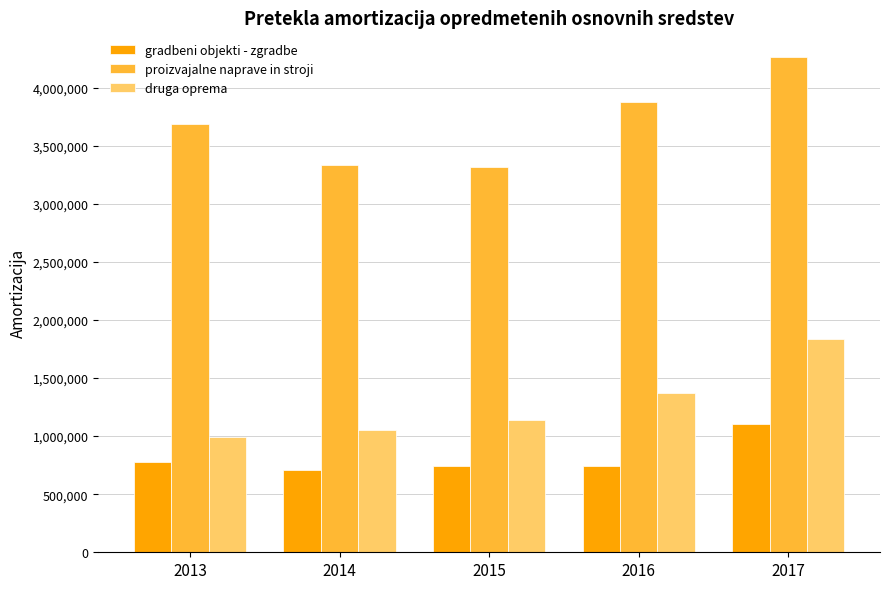

Rank the series at 2013 from highest to lowest value.

proizvajalne naprave in stroji, druga oprema, gradbeni objekti - zgradbe